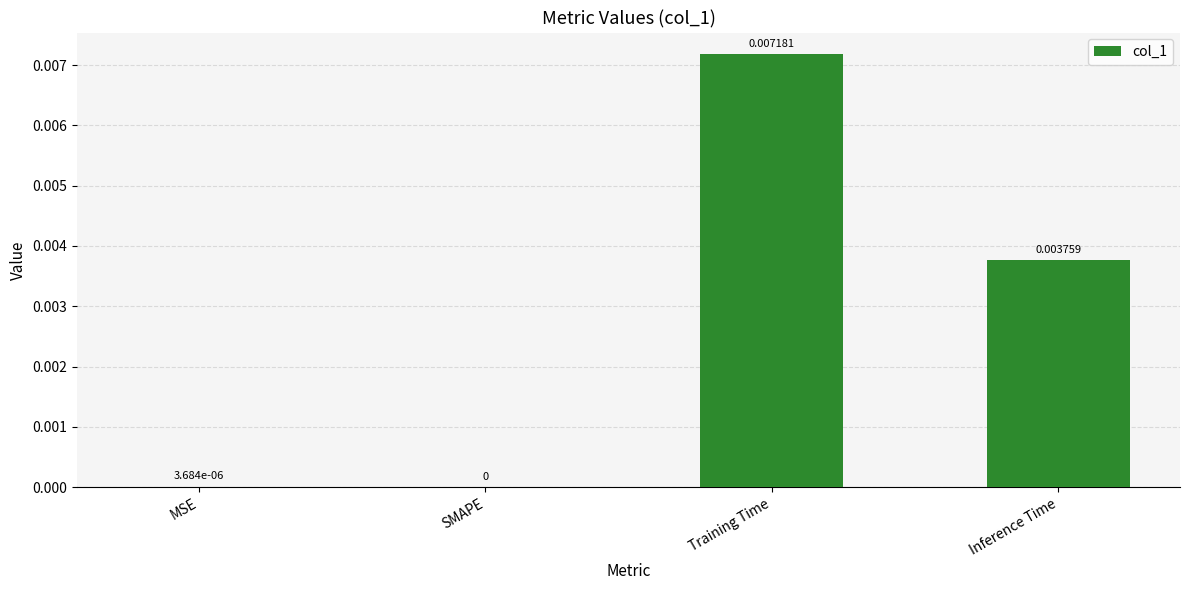

Which has a higher value, Inference Time or MSE?

Inference Time